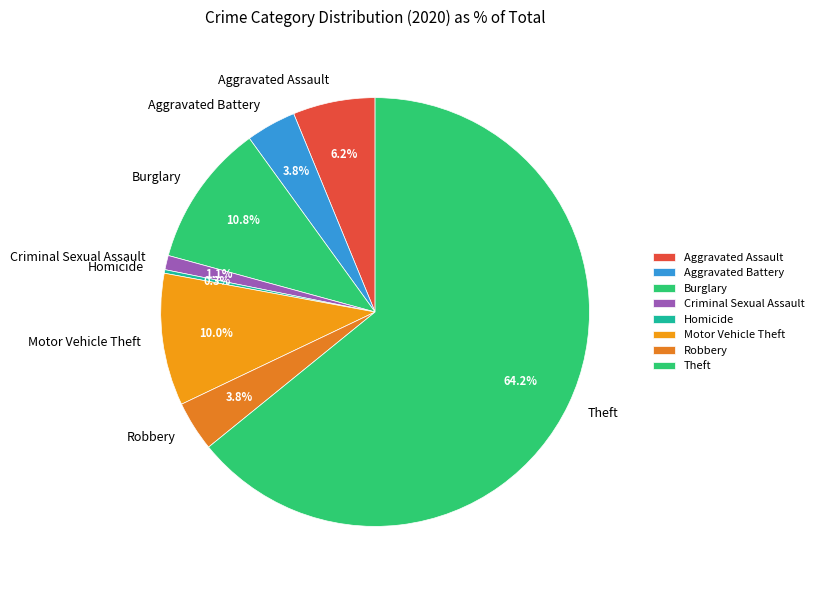

Do Aggravated Assault and Criminal Sexual Assault together represent more than half of the pie?

No